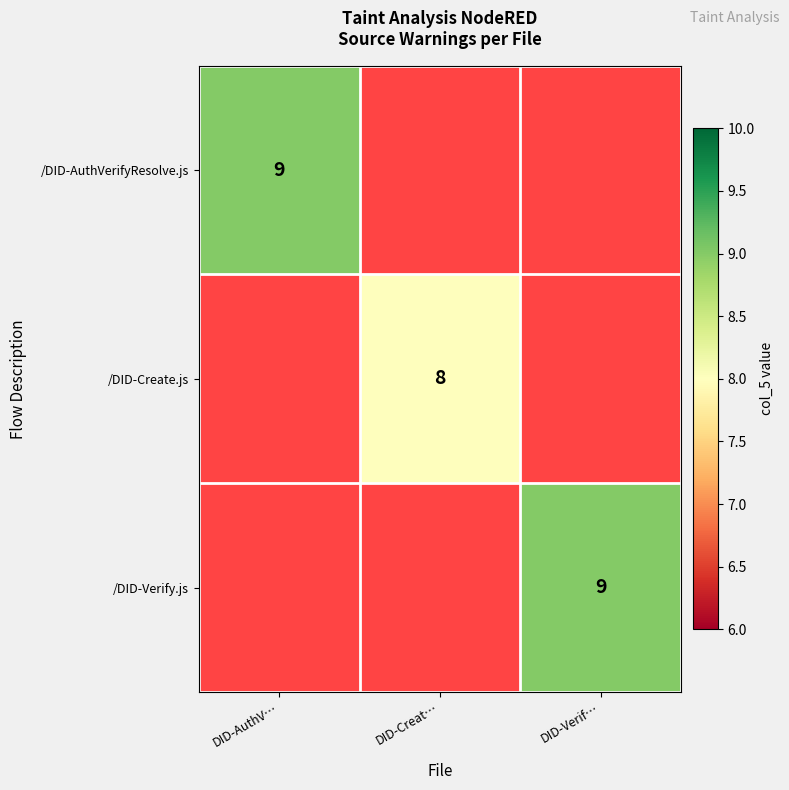

How many data points does each series have?

3